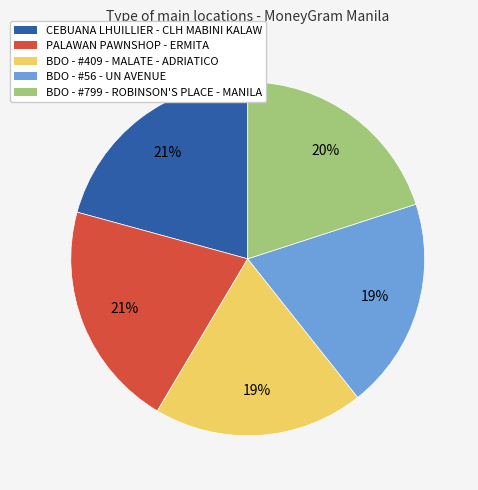

Is BDO - #799 - ROBINSON'S PLACE - MANILA the majority of the pie?

No